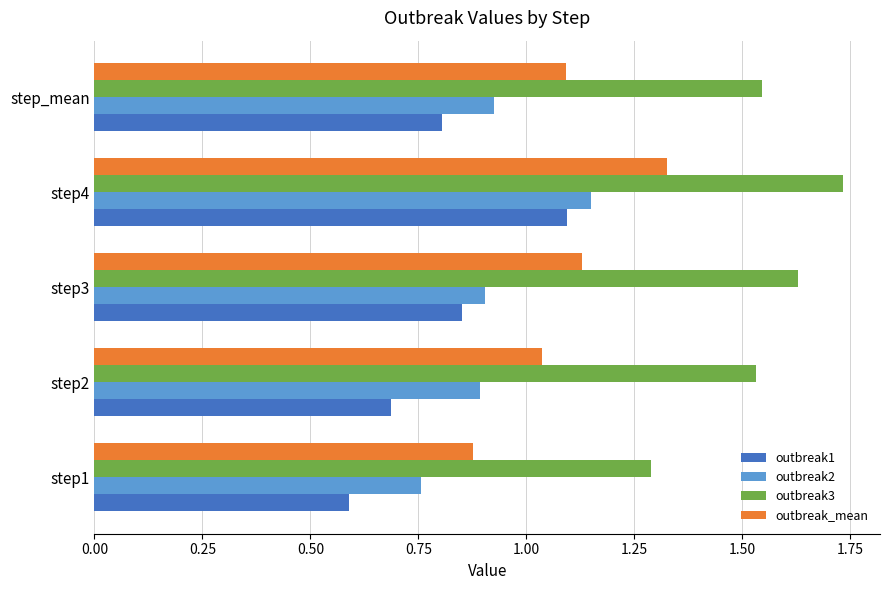

List the labels in order of outbreak1 value, smallest first.

step1, step2, step_mean, step3, step4